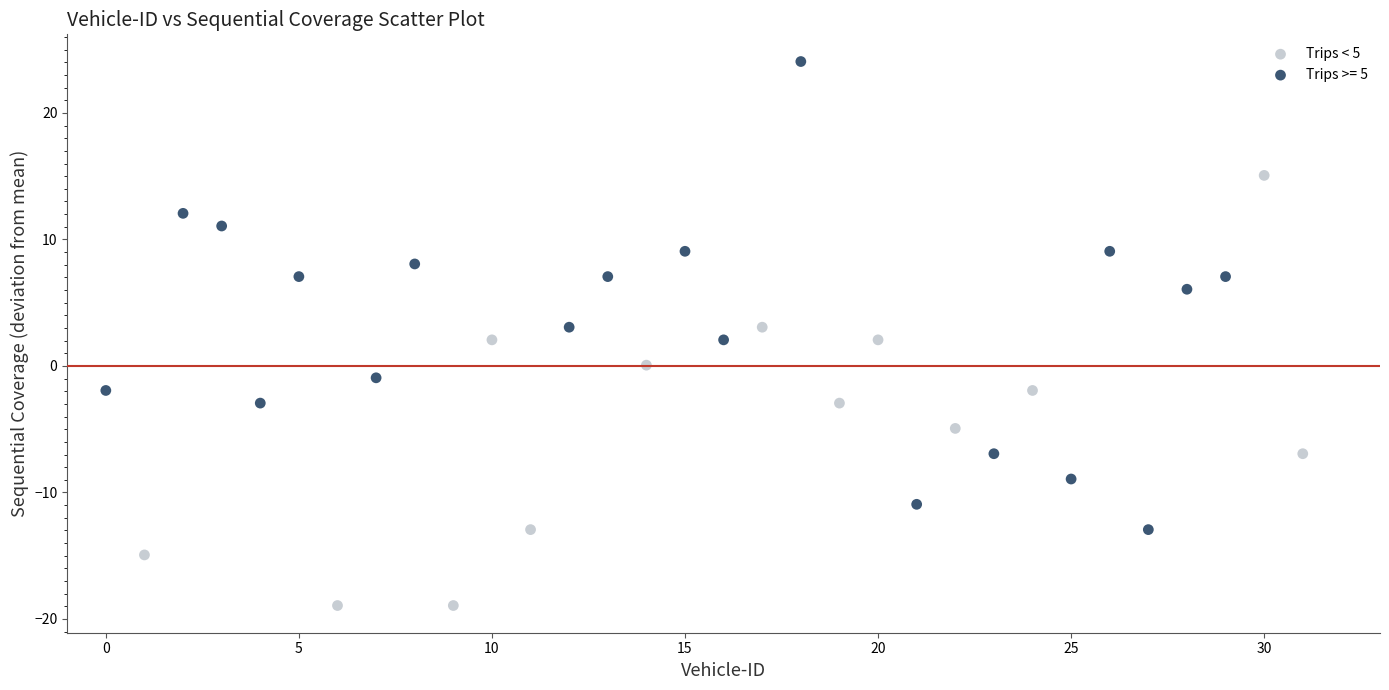

Which series has the largest Y range (max minus min)?

Trips >= 5